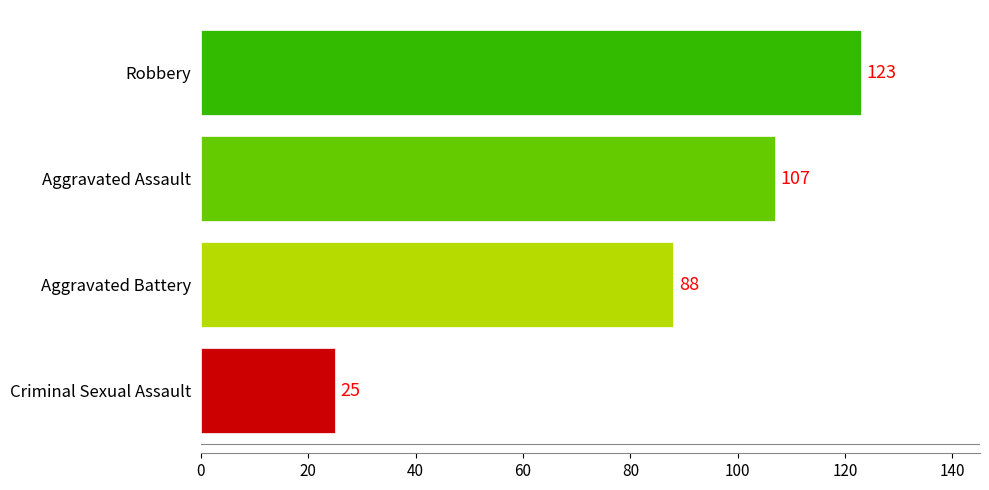

What value does the data have at Aggravated Assault, to the nearest 10?

110